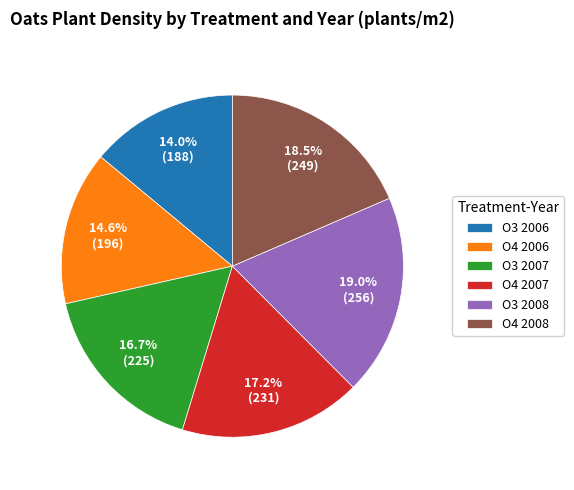

Which slice is the largest?

O3 2008